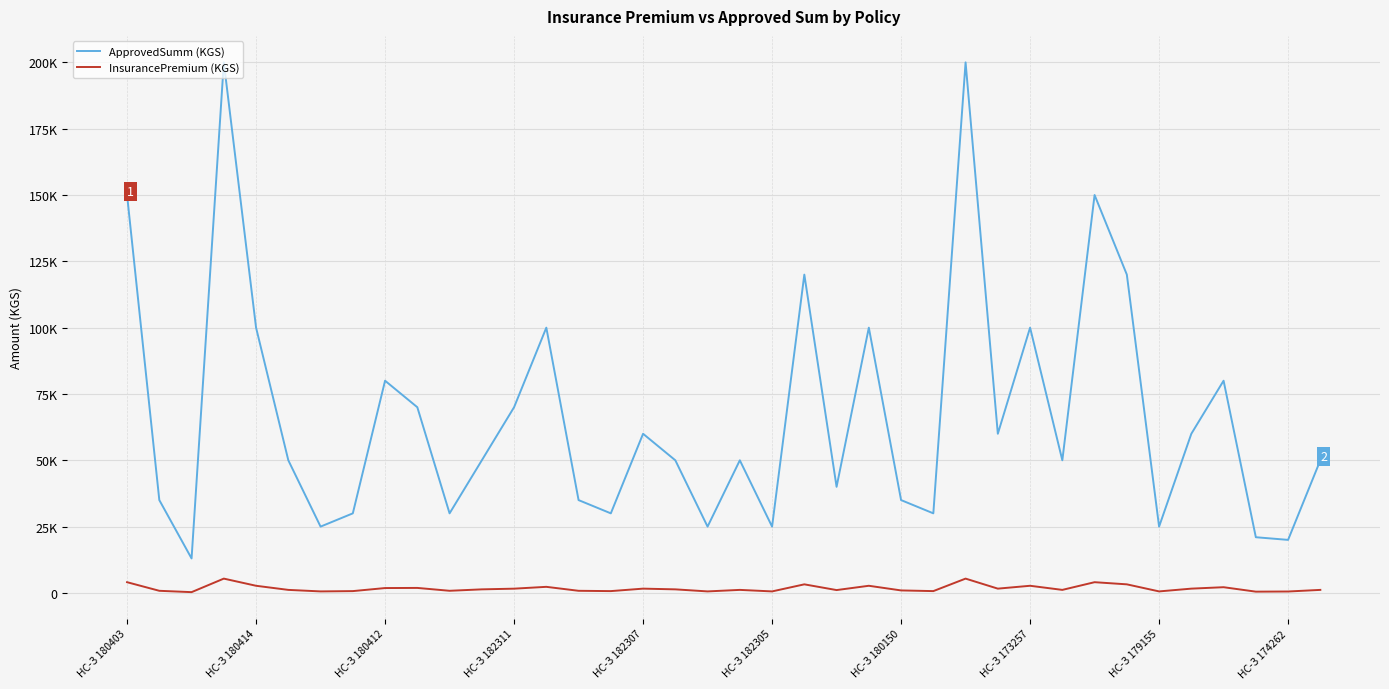

Reading left to right, transcribe all the data shown in this chart.

ApprovedSumm (KGS): 150000	35000	13000	200000	100000	50000	25000	30000	80000	70000	30000	50000	70000	100000	35000	30000	60000	50000	25000	50000	25000	120000	40000	100000	35000	30000	200000	60000	100000	50000	150000	120000	25000	60000	80000	21000	20000	50000
InsurancePremium (KGS): 4050	805	299	5400	2700	1150	575	690	1840	1890	810	1350	1610	2300	805	690	1620	1350	575	1150	575	3240	1080	2700	945	690	5400	1620	2700	1150	4050	3240	575	1620	2160	483	540	1150